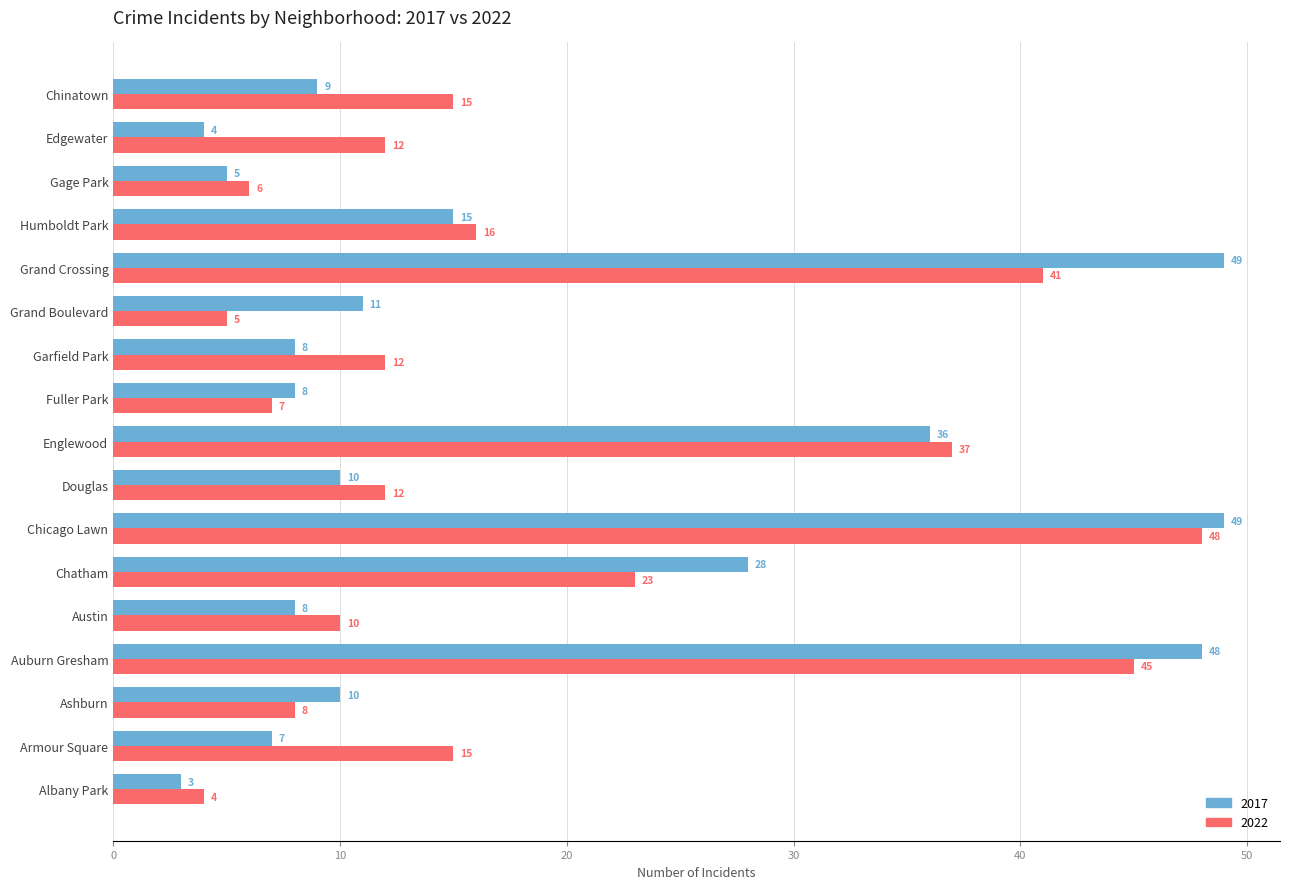

The value of 2017 at Englewood is 10. True or false?

False